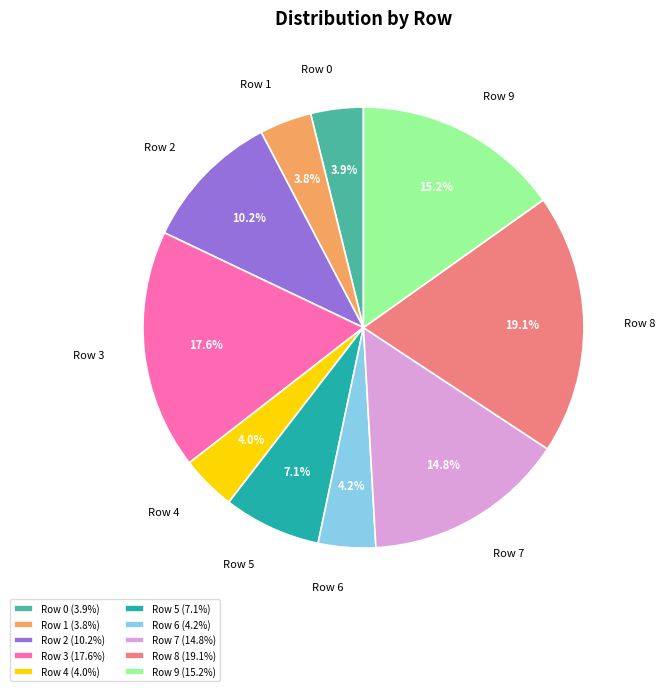

How many slices are in this pie chart?

10